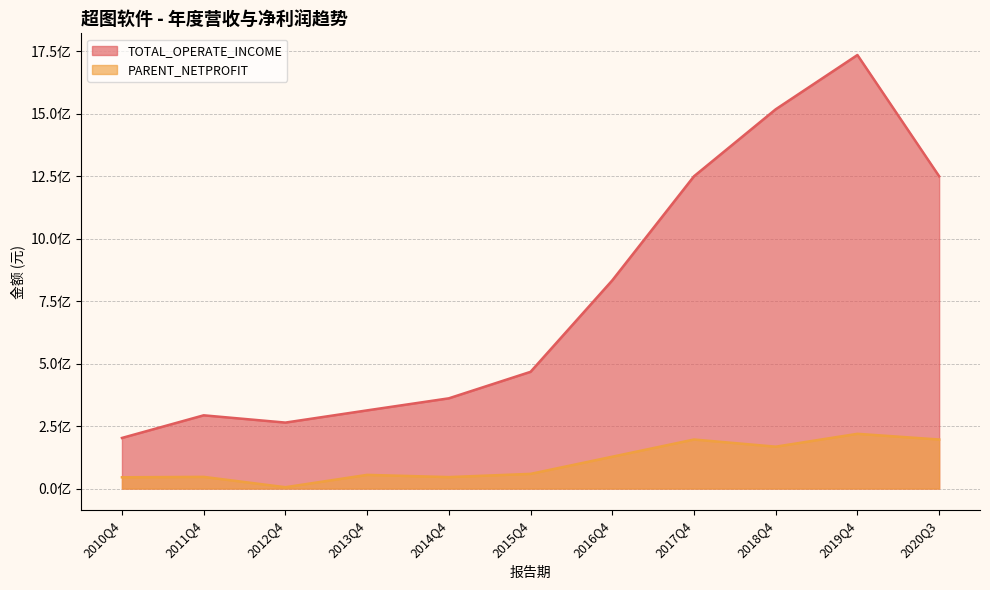

Reading left to right, what are all the values shown in this chart?

TOTAL_OPERATE_INCOME: 202537982.9	293109270.1	264028848.7	312899446.6	361112846.7	467150995.8	833150645.2	1249758548.5	1517788227.3	1735021983.3	1249758548.5
PARENT_NETPROFIT: 45074544.7	46761088.5	5371349.6	54765607.8	45894440.6	58778892.5	127450223.2	196266033.2	167612442.1	219079157.2	196266033.2